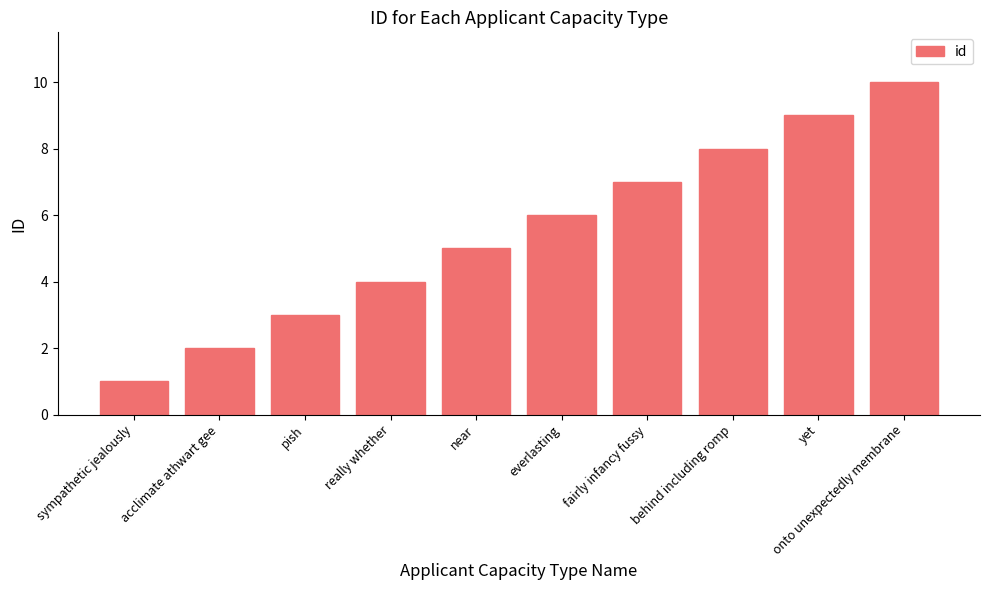

At which label is the value closest to 5?

near